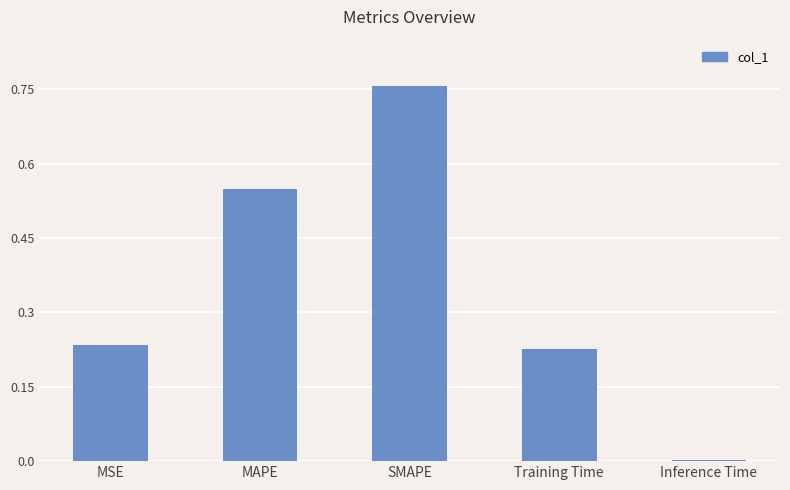

What is the sum of all values?

1.8